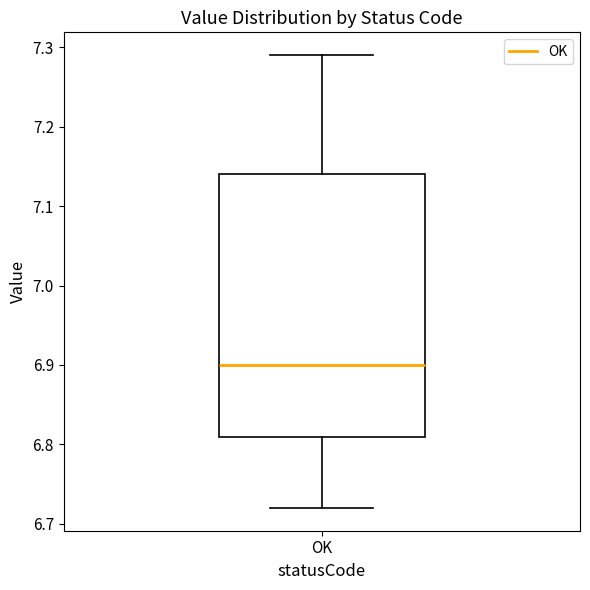

Where is the lower edge of the box for OK on the y-axis? The values are not printed on the chart, so give them approximately, as read against the axis.

6.81